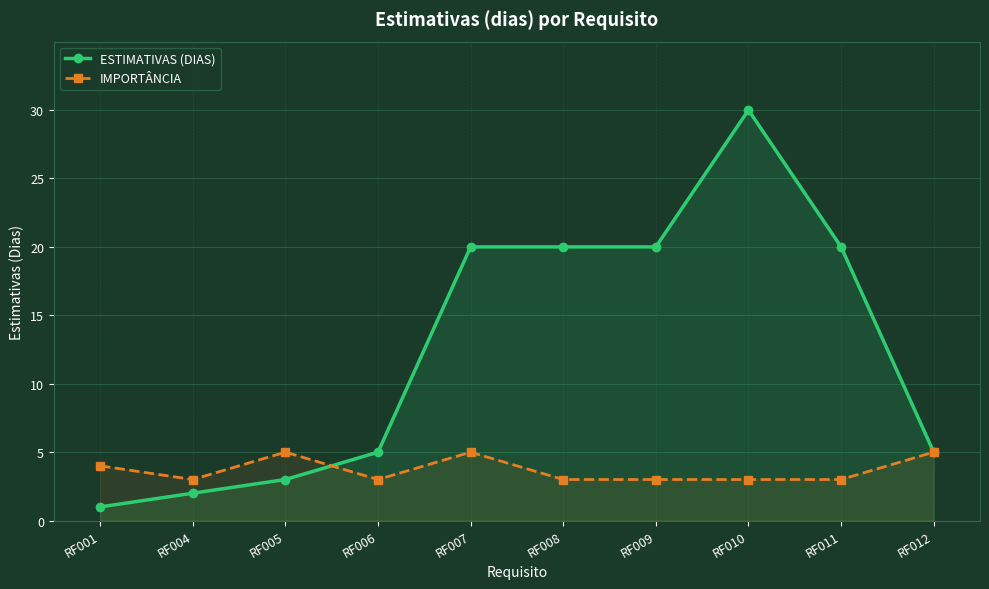

What is the average value of the ESTIMATIVAS (DIAS) series?

13